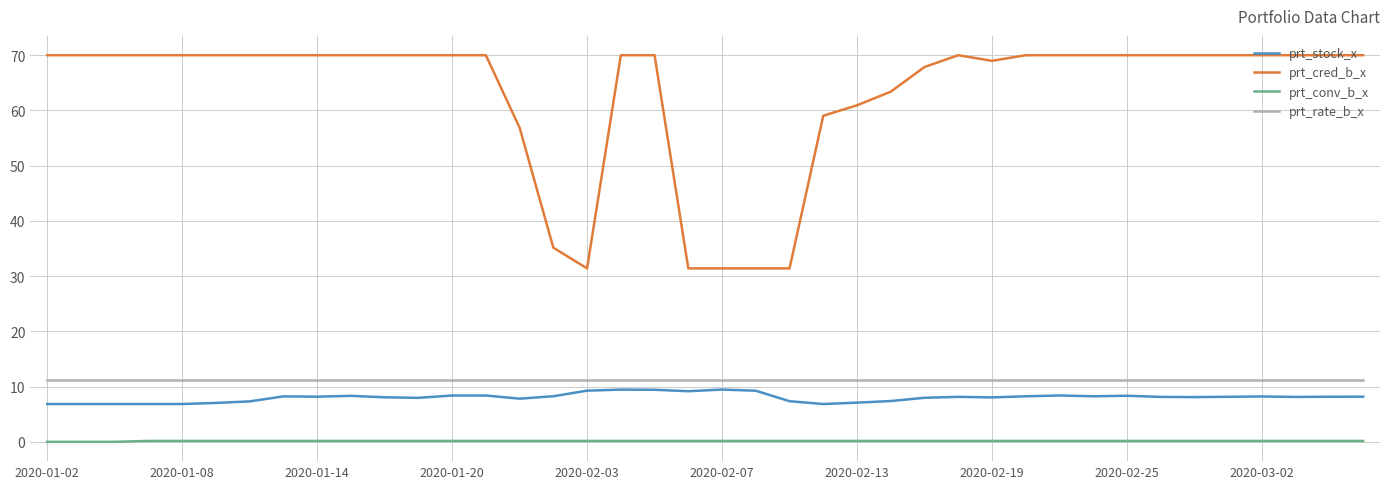

How many lines are shown in the chart?

4